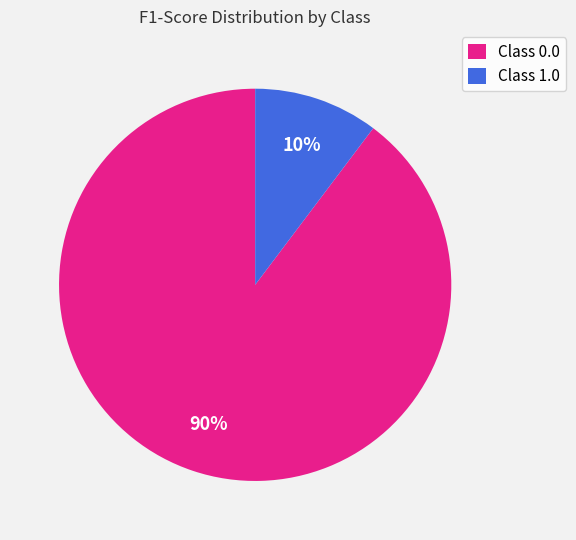

How many segments does this pie chart have?

2